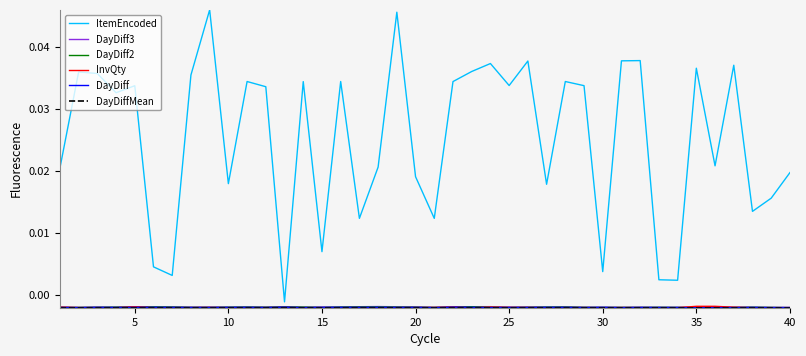

Which series has the widest spread of values?

ItemEncoded